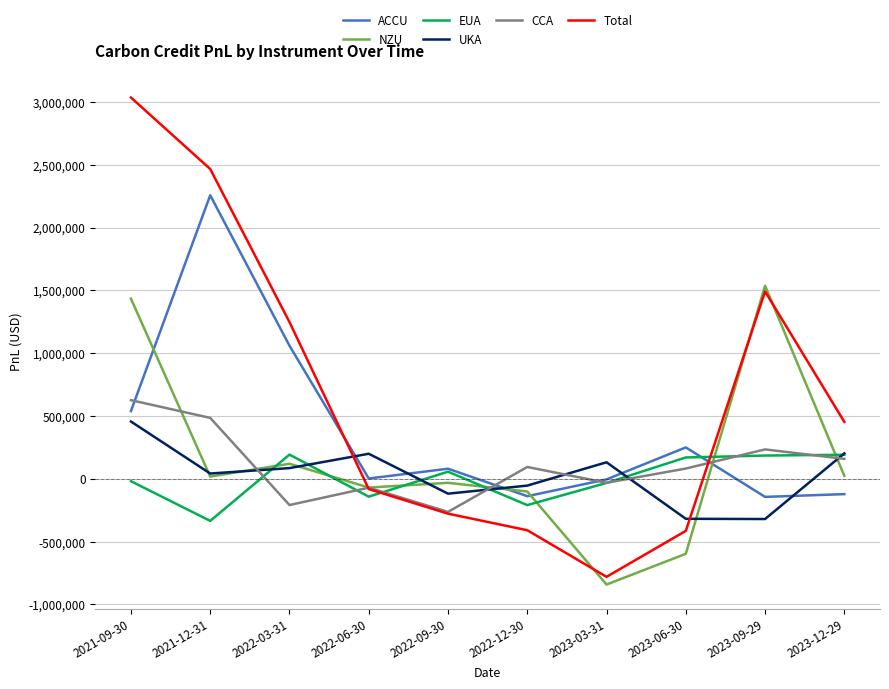

What is the smallest value displayed?

-841909.4